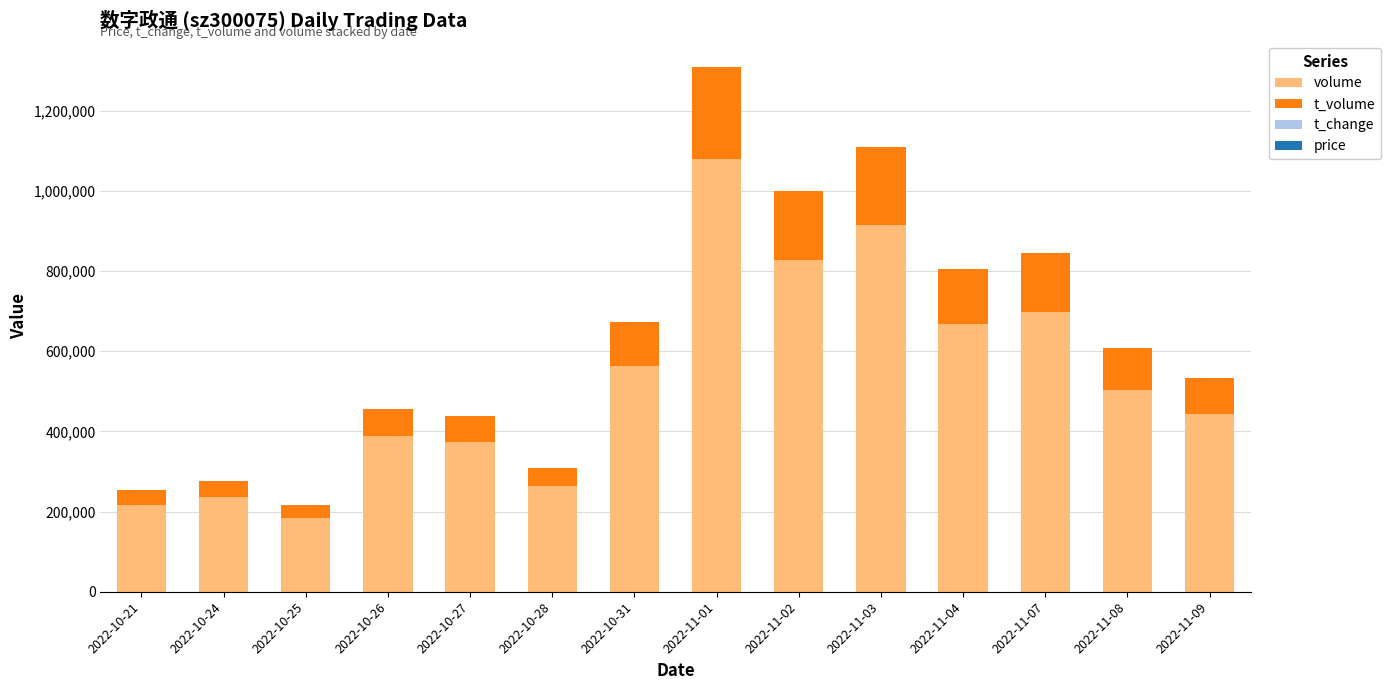

Which category has the highest value in the volume series?

2022-11-01